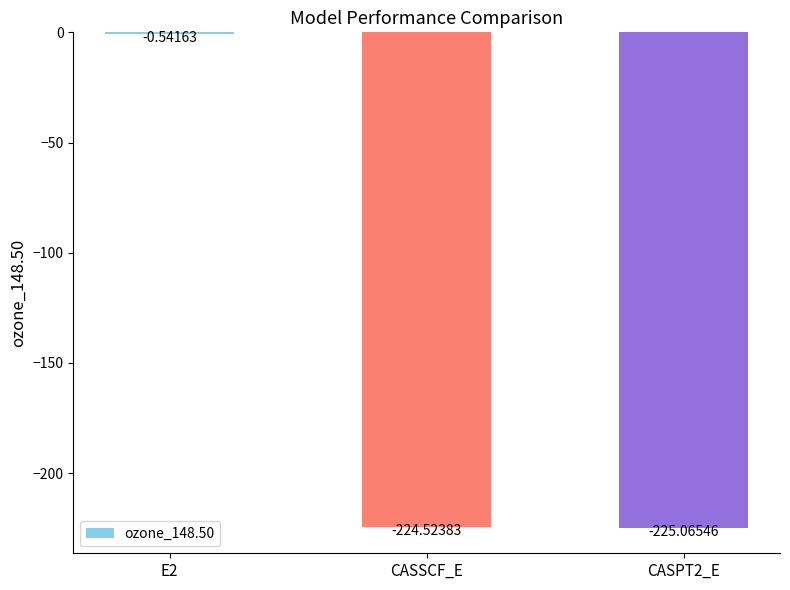

What is the change in value from E2 to CASPT2_E?

-224.5